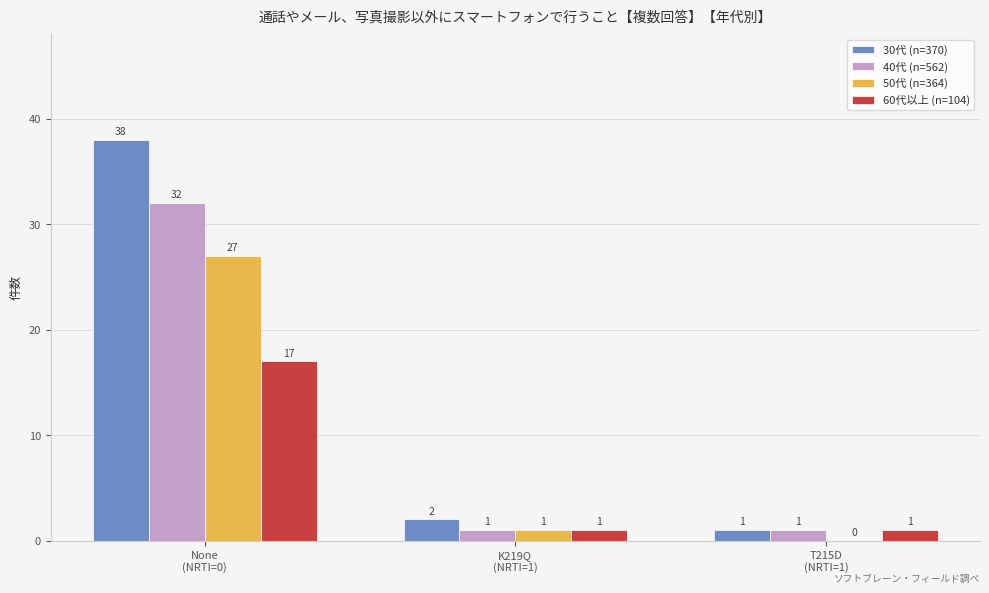

What is the maximum value for 60代以上 (n=104)?

17